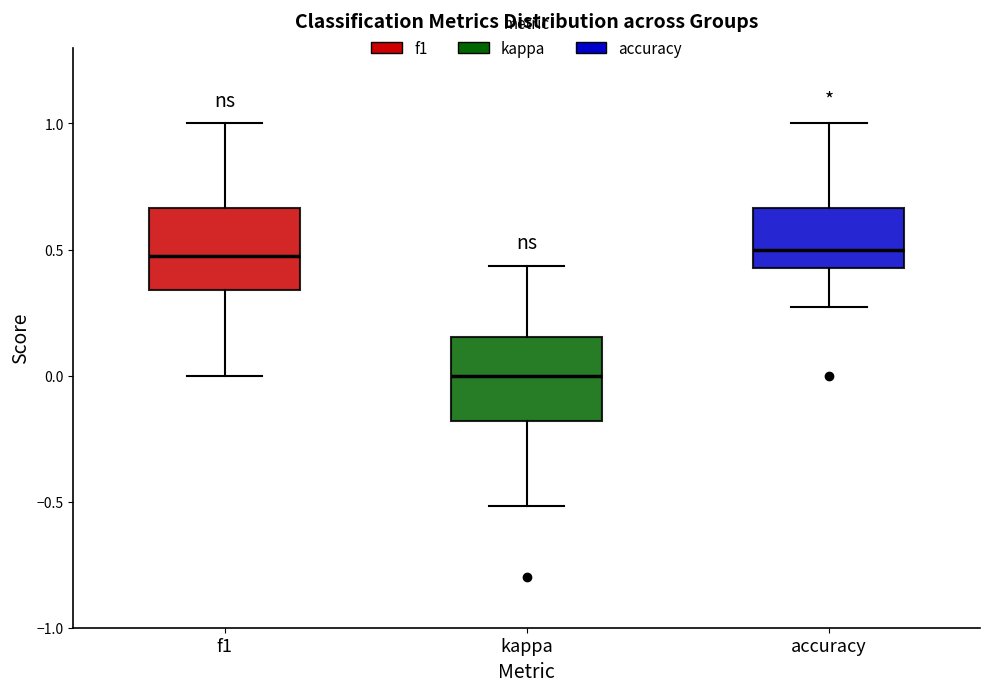

Reading left to right, read every box against the y-axis: the position of its median line, the range the box covers, and the ends of its whiskers. The values are not printed on the chart, so give them approximately, as read against the axis.

f1: median 0.45, box 0.35 to 0.65, whiskers 0.00 to 1.00
kappa: median 0.00, box -0.20 to 0.15, whiskers -0.50 to 0.45
accuracy: median 0.50, box 0.45 to 0.65, whiskers 0.25 to 1.00